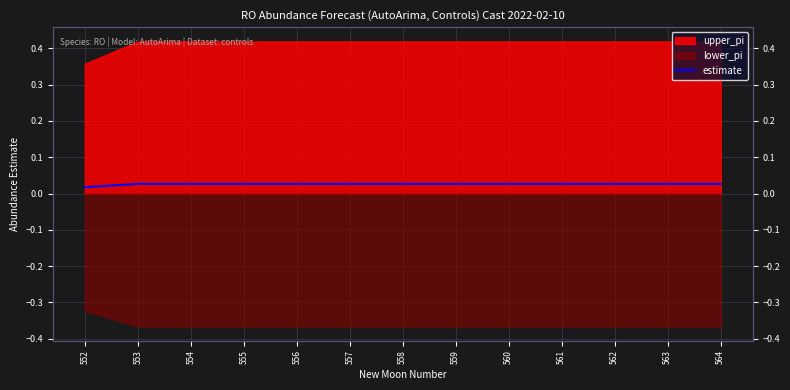

List the labels in order of value, smallest first.

552, 553, 554, 555, 556, 557, 558, 559, 560, 561, 562, 563, 564